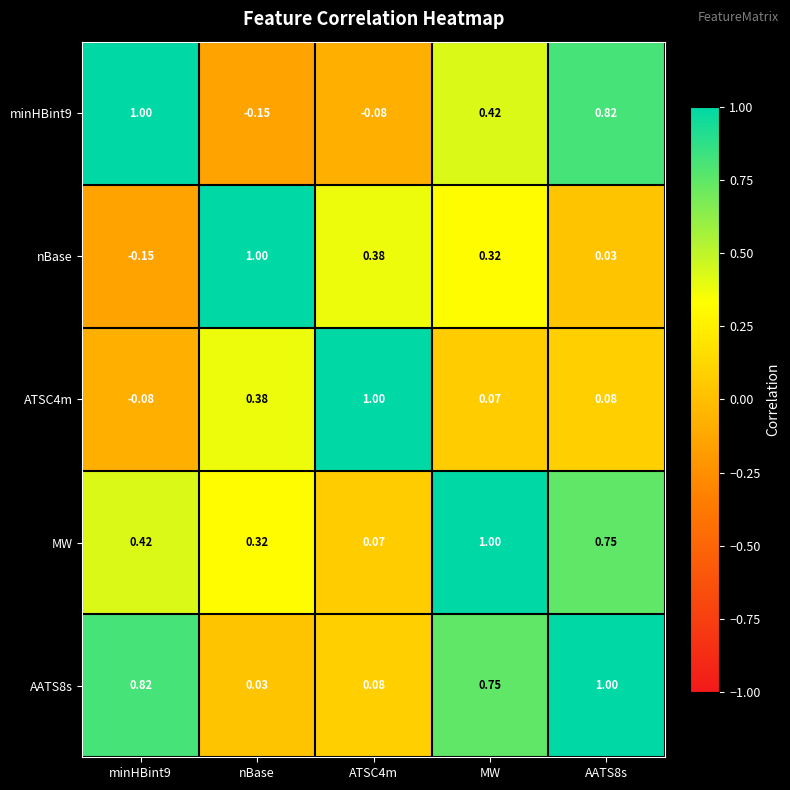

Is the value of AATS8s at AATS8s greater than the value of ATSC4m at MW?

Yes